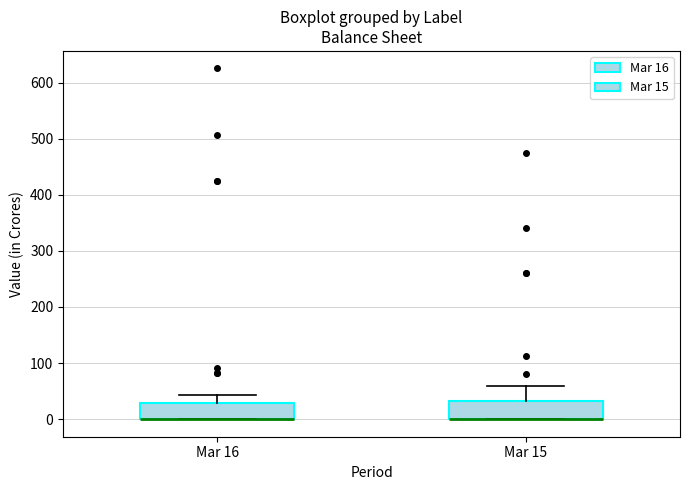

Reading left to right, read every box against the y-axis: the position of its median line, the range the box covers, and the ends of its whiskers. The values are not printed on the chart, so give them approximately, as read against the axis.

Mar 16: median 0 (drawn on the box's lower edge), box 0 to 30, whiskers 0 to 40
Mar 15: median 0 (drawn on the box's lower edge), box 0 to 30, whiskers 0 to 60